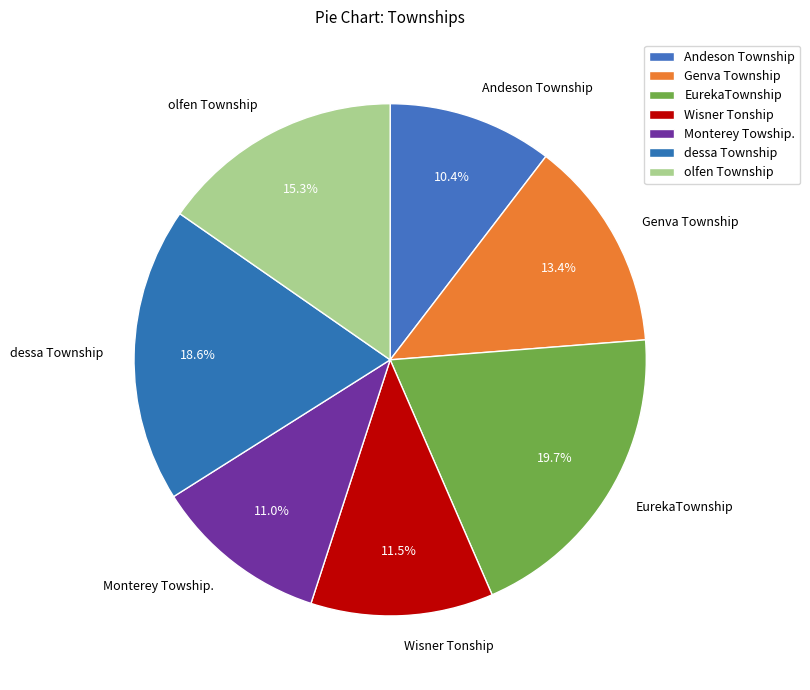

Which category has the biggest portion of the pie?

EurekaTownship